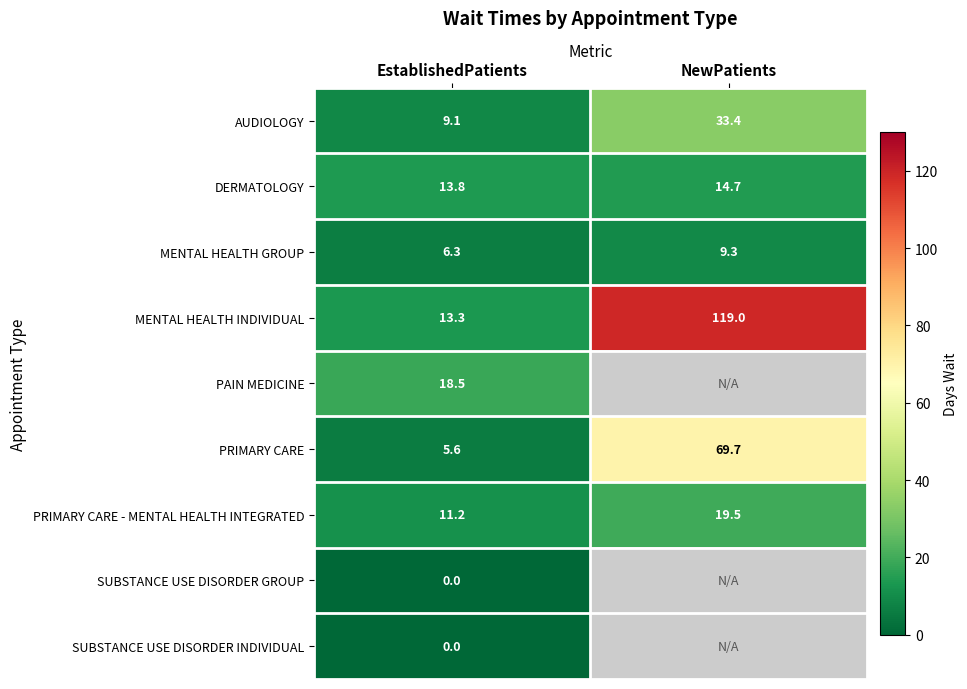

How many categories are shown in the chart?

2